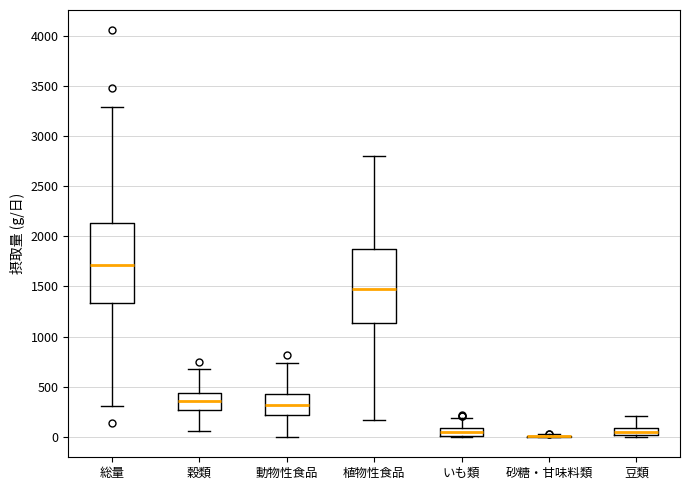

Reading left to right, transcribe this box plot: for each box, give where its median line is, the range the box spans, and where its two whiskers end, as read against the y-axis. The values are not printed on the chart, so give them approximately, as read against the axis.

総量: median 1700, box 1350 to 2150, whiskers 300 to 3300
穀類: median 350, box 250 to 450, whiskers 50 to 700
動物性食品: median 300, box 200 to 450, whiskers 0 to 750
植物性食品: median 1450, box 1150 to 1900, whiskers 150 to 2800
いも類: median 50, box 0 to 100, whiskers 0 to 200
砂糖・甘味料類: box collapsed to a line at 0, whiskers 0 to 50
豆類: median 50, box 0 to 100, whiskers 0 (just below the box's lower edge) to 200